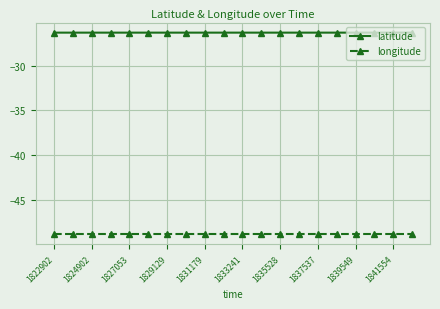

In longitude, how many points are higher than both neighbors (excluding endpoints)?

1